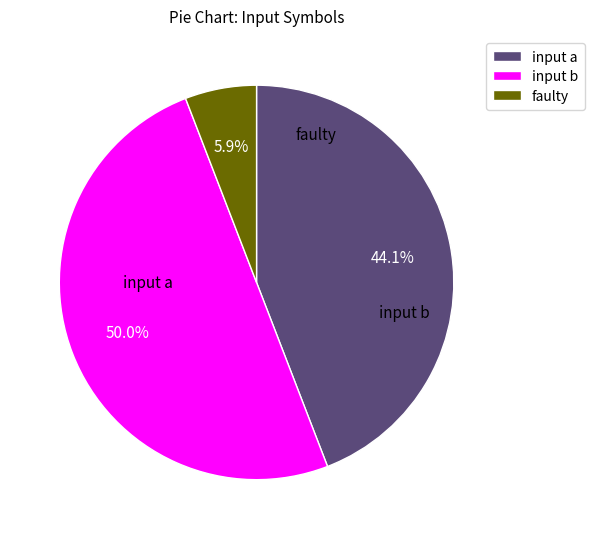

Which slice is the smallest?

faulty